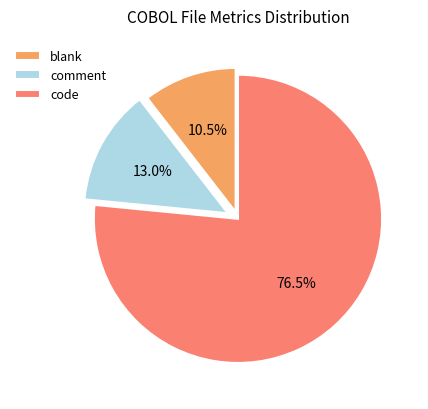

What is the ratio of the value at code to the value at comment?

5.9